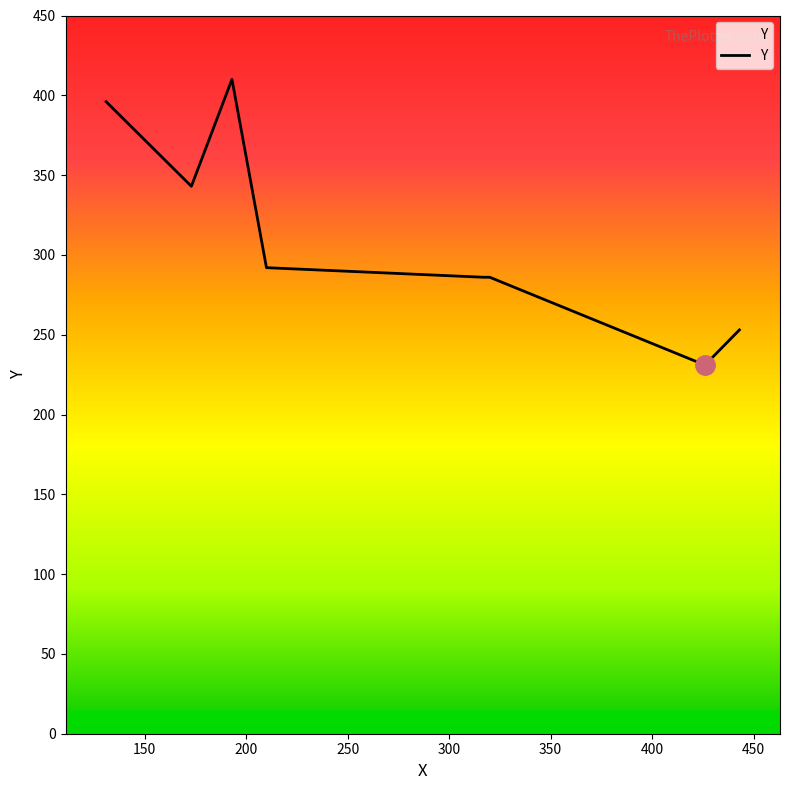

What is the difference between the second highest and minimum values?

165